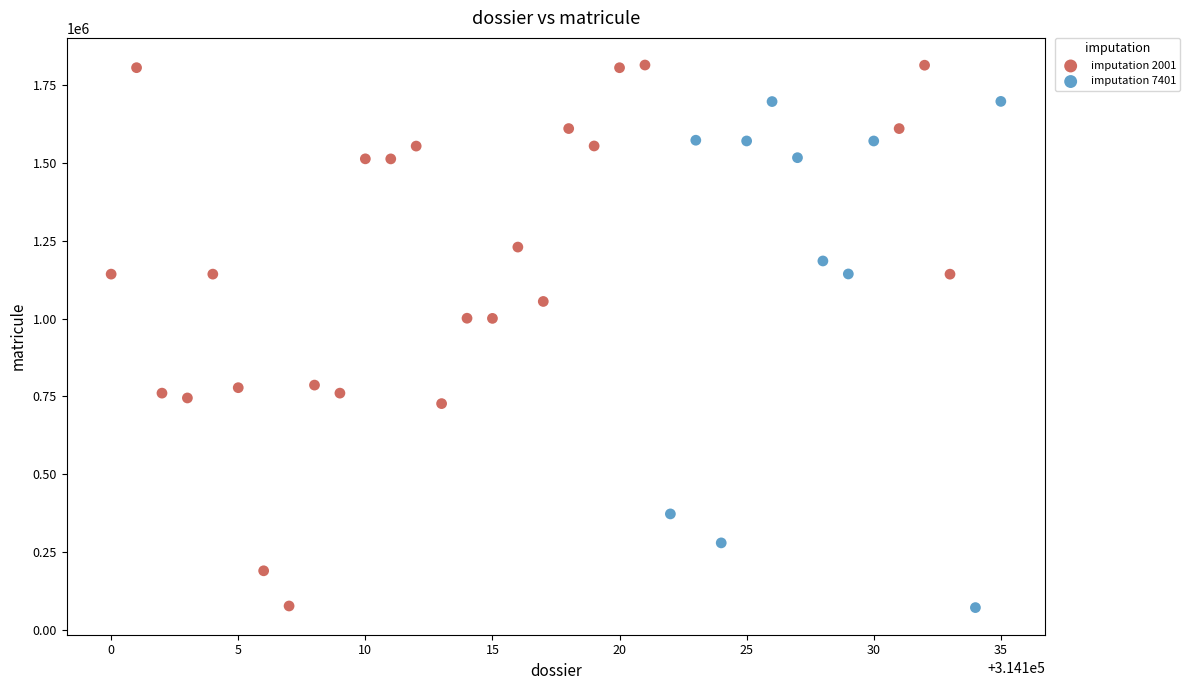

Which series has the largest Y range (max minus min)?

imputation 2001